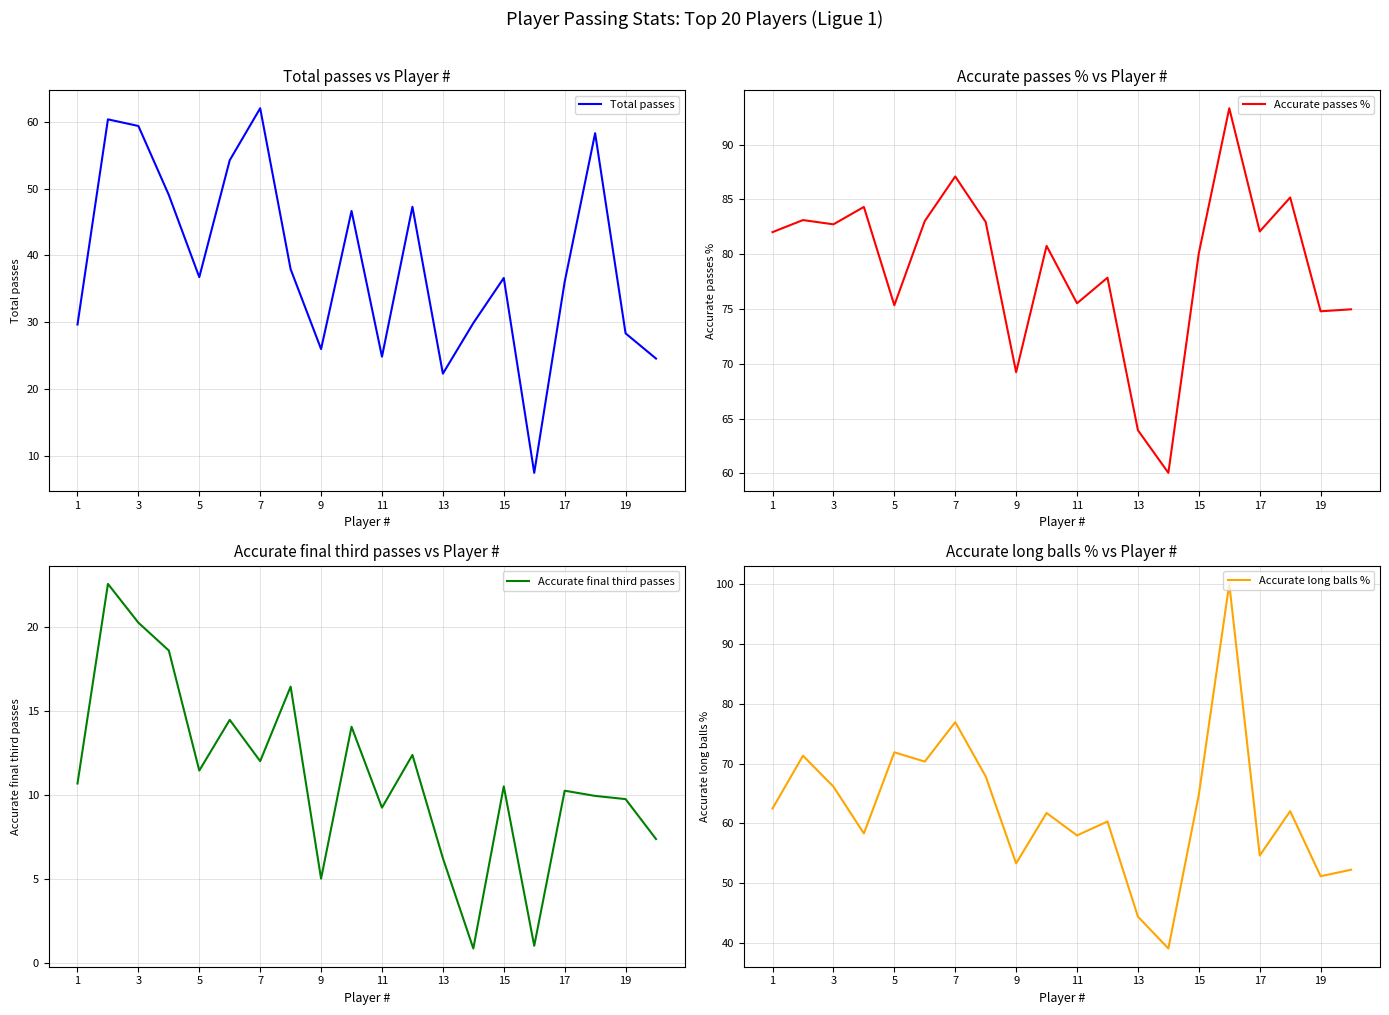

True or false: Accurate passes % and Accurate final third passes cross at least once.

False